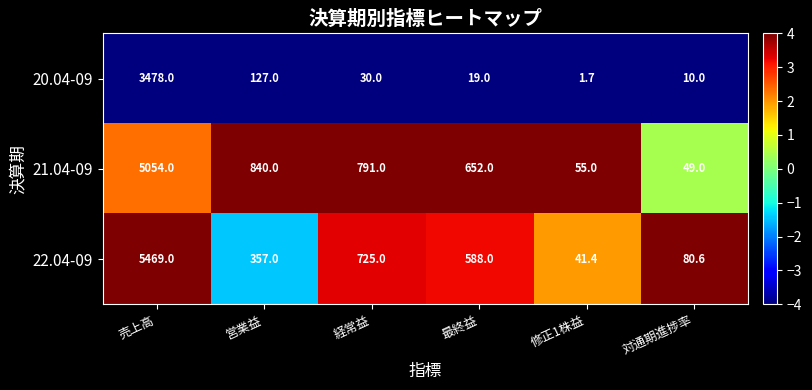

Reading left to right, list all the values displayed in this chart.

20.04-09: 3478.0	127.0	30.0	19.0	1.7	10.0
21.04-09: 5054.0	840.0	791.0	652.0	55.0	49.0
22.04-09: 5469.0	357.0	725.0	588.0	41.4	80.6